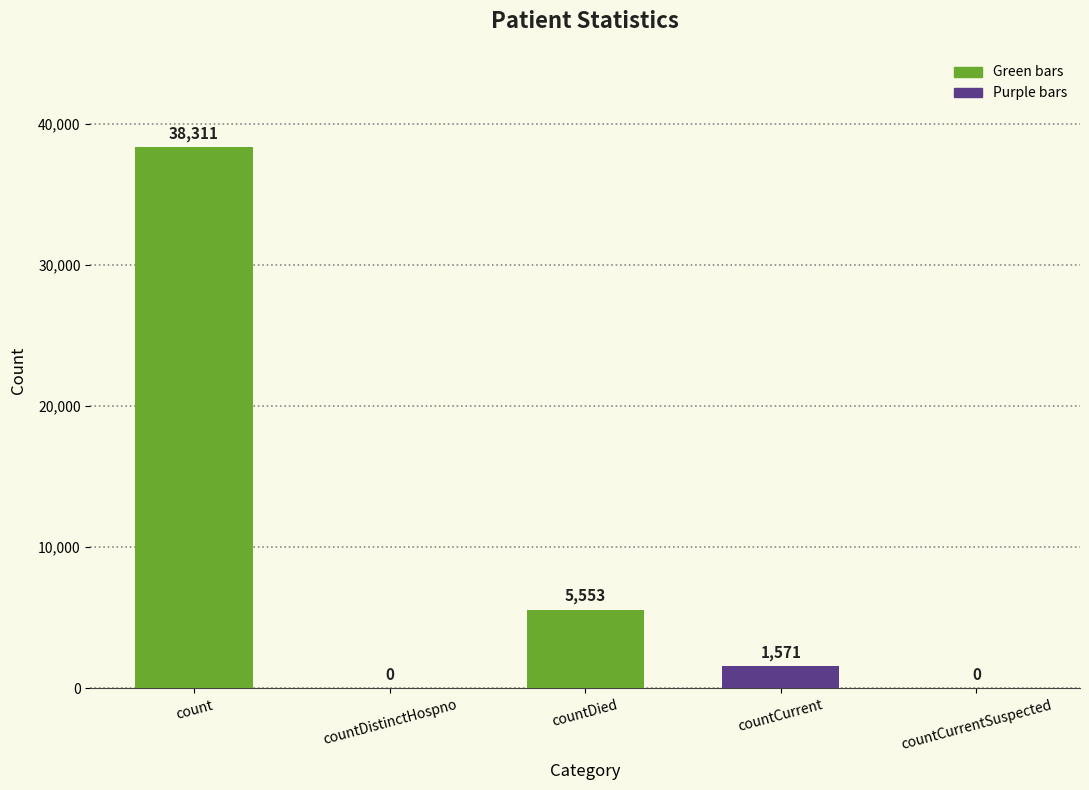

What is the change in value from countCurrent to countCurrentSuspected?

-1571